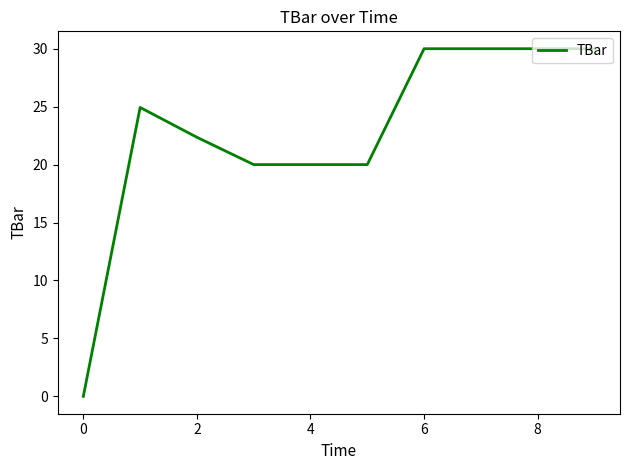

What is the maximum value shown in the chart?

30.0